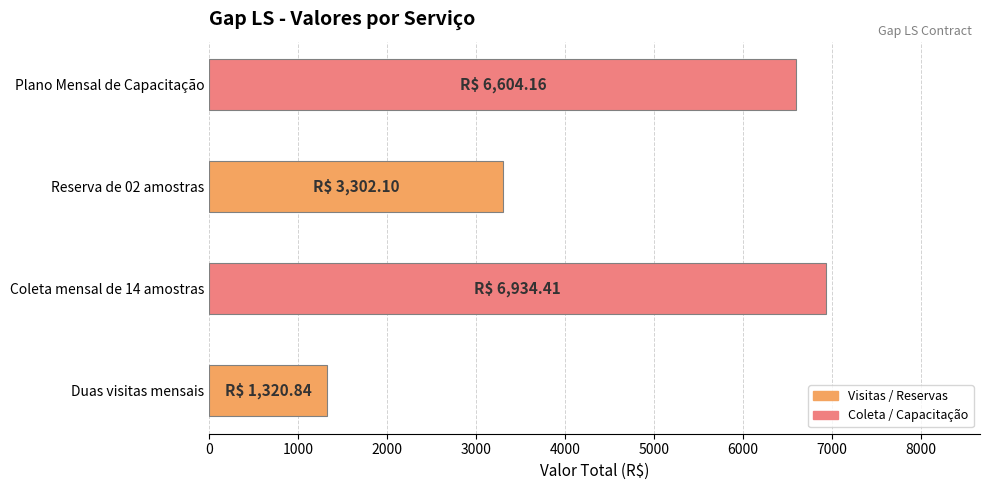

Reading bottom to top, list all the values displayed in this chart.

1320.8	6934.4	3302.1	6604.2